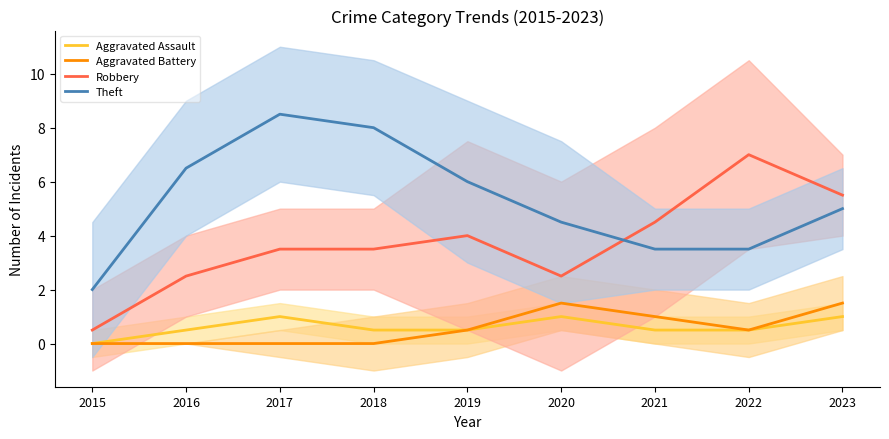

True or false: Theft and Aggravated Battery intersect in this chart.

False